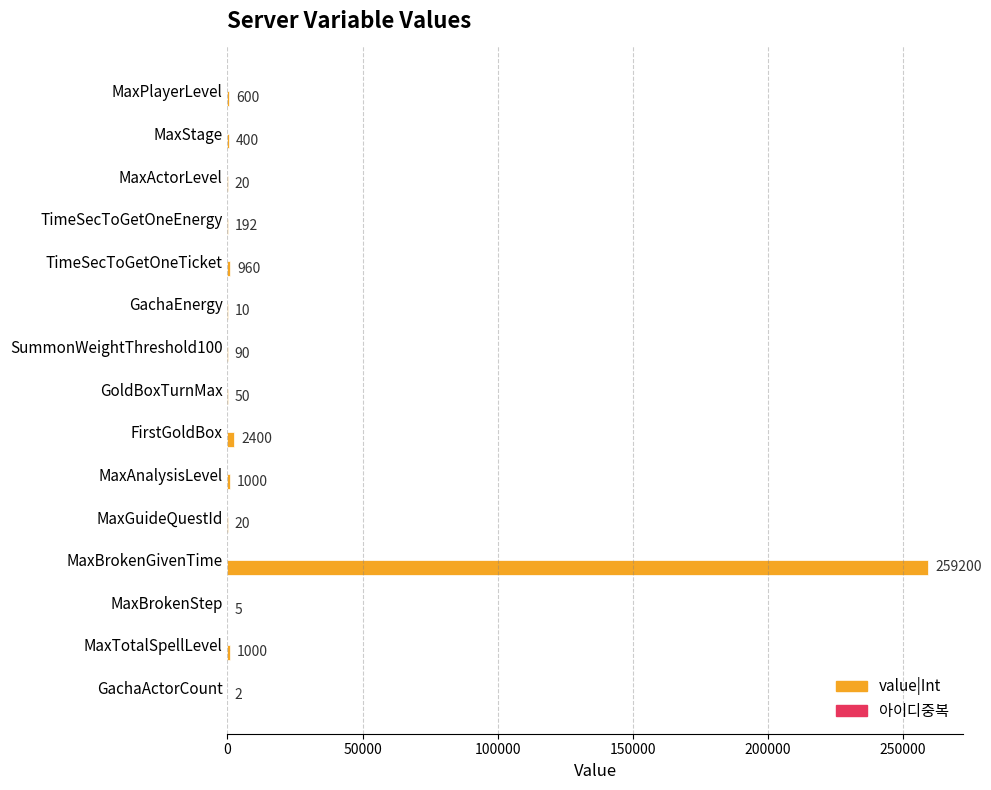

Which series has the largest total across all categories?

value|Int